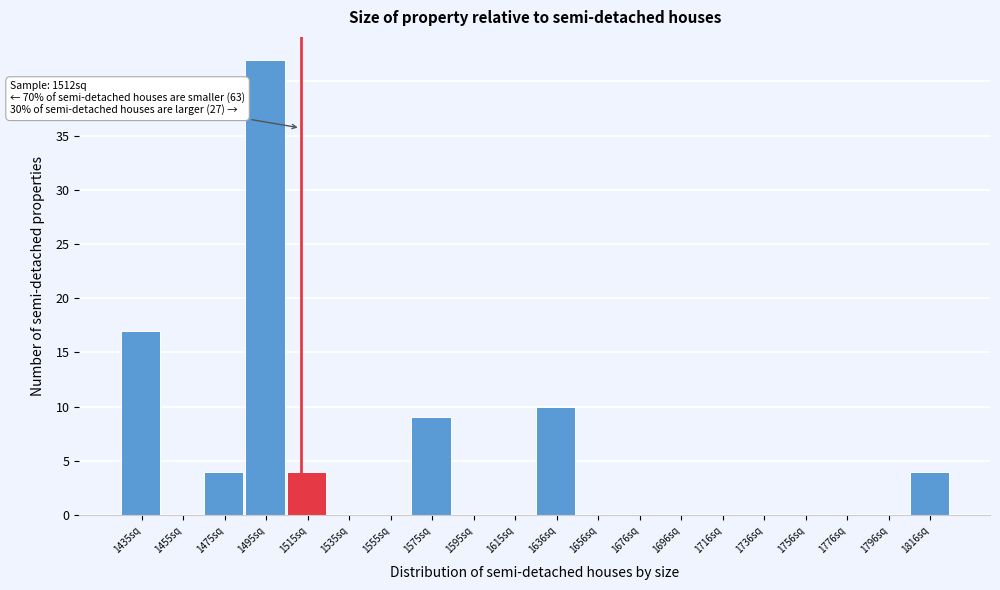

Which range on the x-axis has the tallest bar?

1485 to 1505